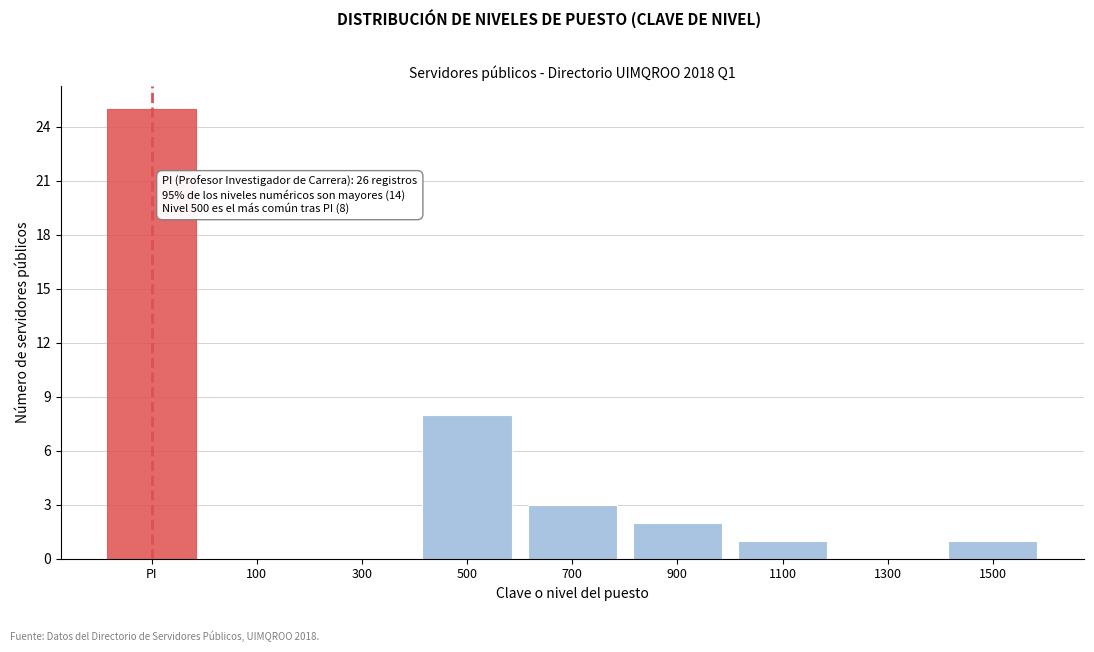

Reading left to right, list all the values displayed in this chart.

PI=25	100=0	300=0	500=8	700=3	900=2	1100=1	1300=0	1500=1